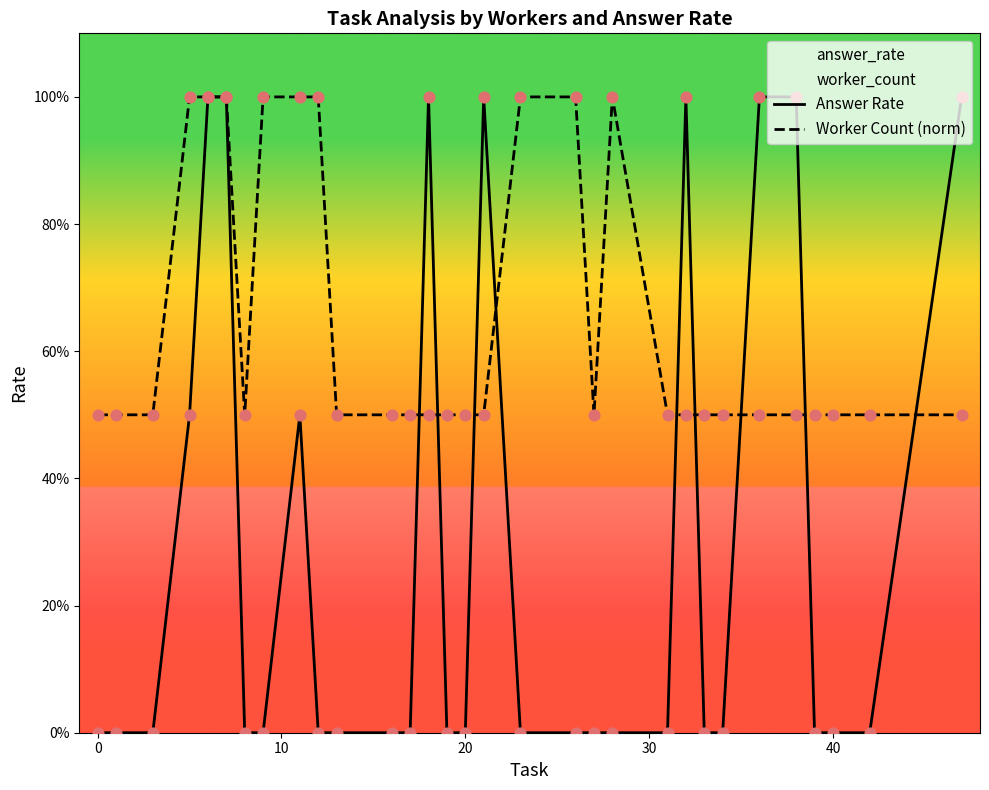

Is the value of Answer Rate at 19 greater than the value of Worker Count (norm) at 29?

No